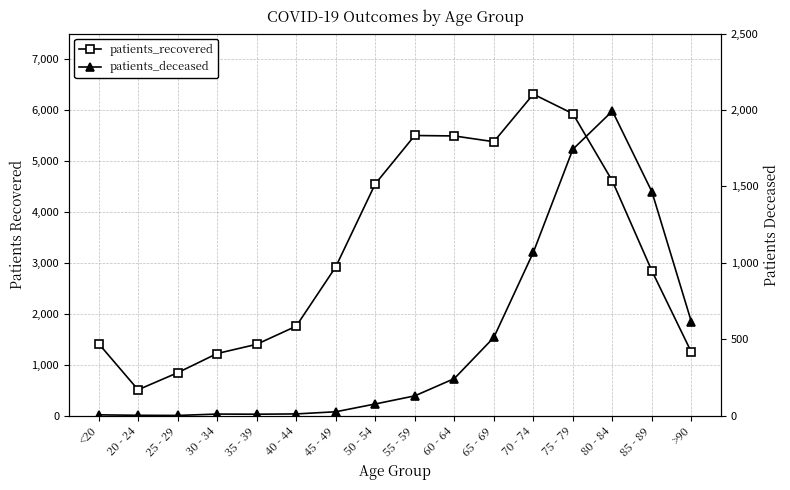

True or false: patients_recovered has more than 1 interior local peaks.

True